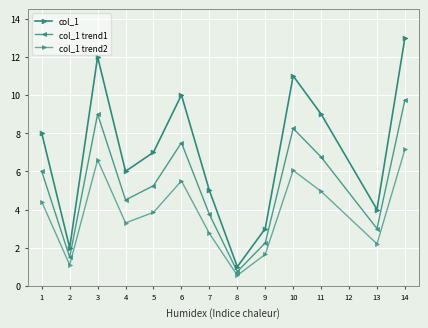

What is the total value across all series at 8?

2.3